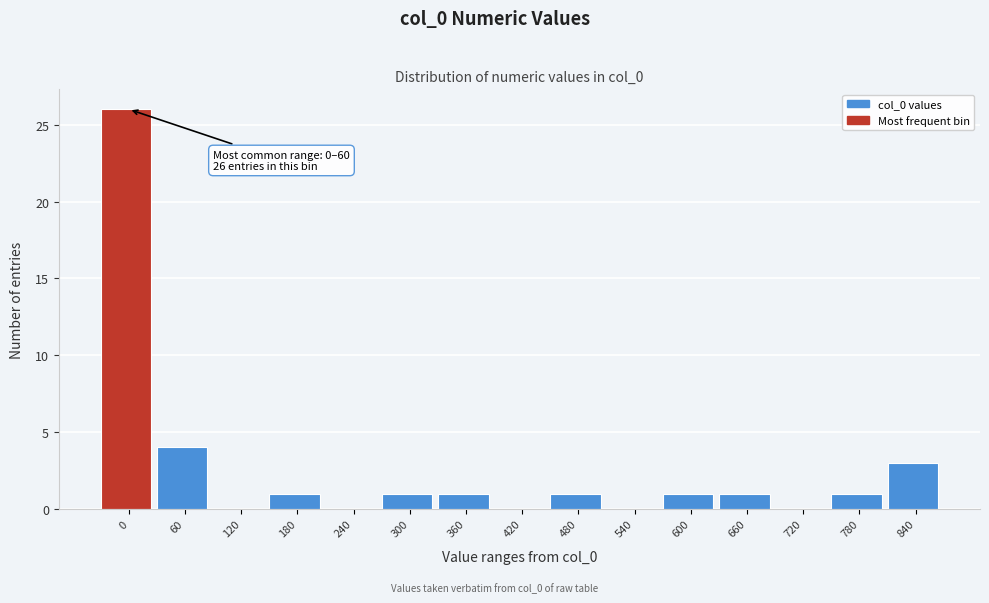

Reading right to left, extract all data points from this chart.

840=3	780=1	720=0	660=1	600=1	540=0	480=1	420=0	360=1	300=1	240=0	180=1	120=0	60=4	0=26